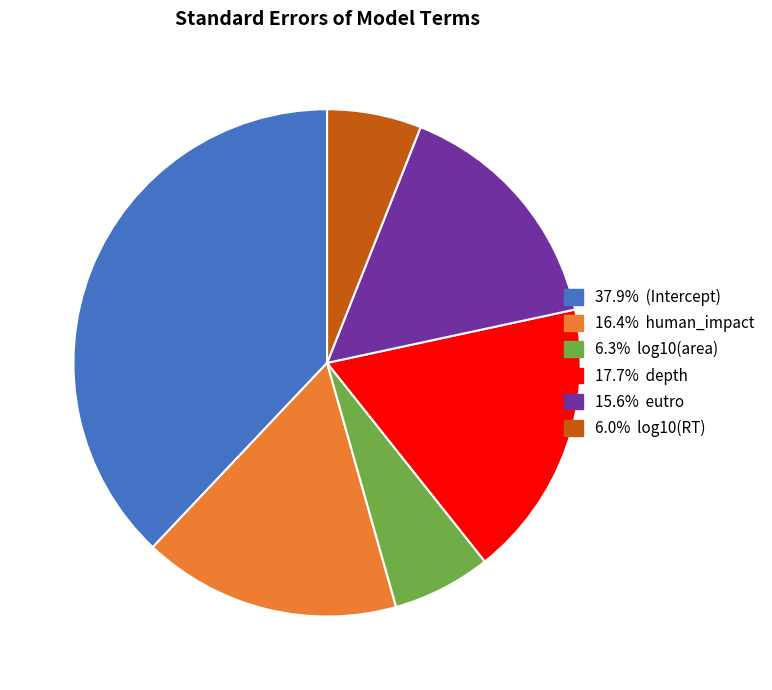

Is there a majority slice in this chart?

No